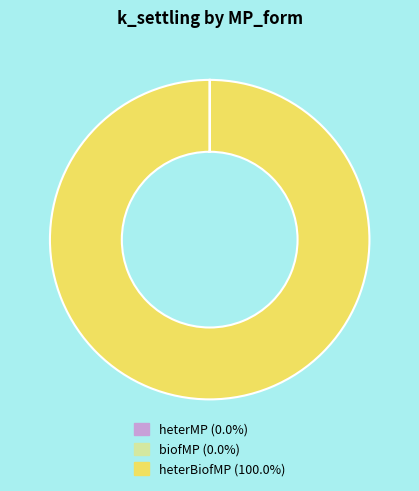

Does any single category account for the majority?

Yes